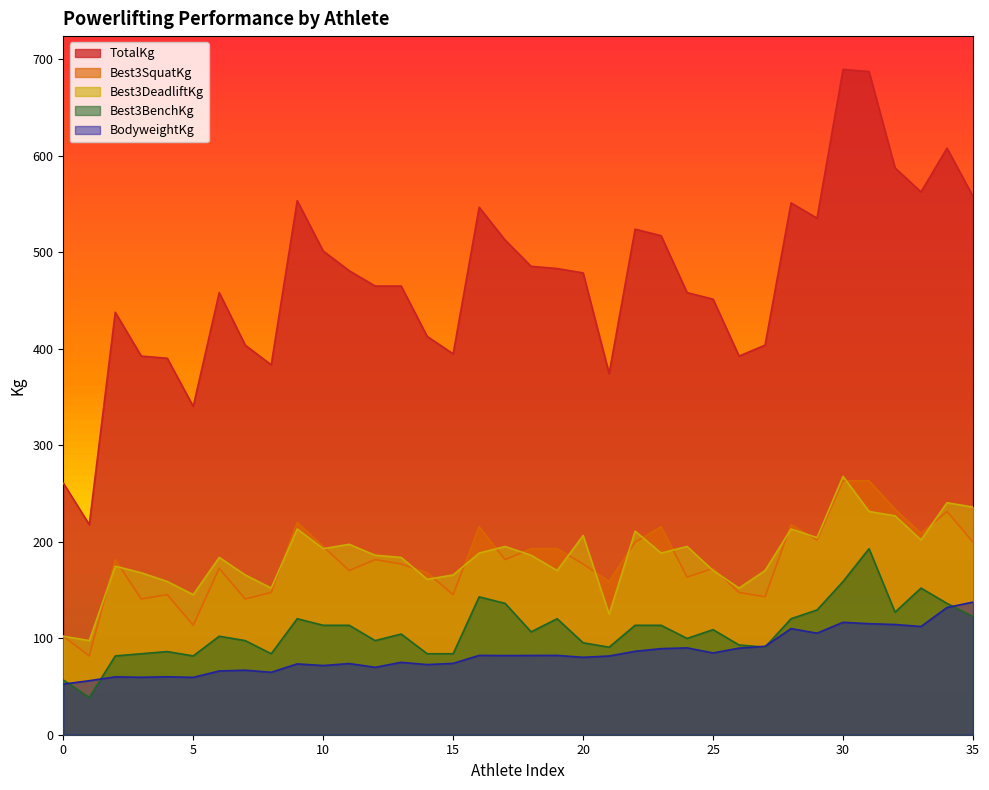

True or false: Best3DeadliftKg and BodyweightKg intersect in this chart.

False